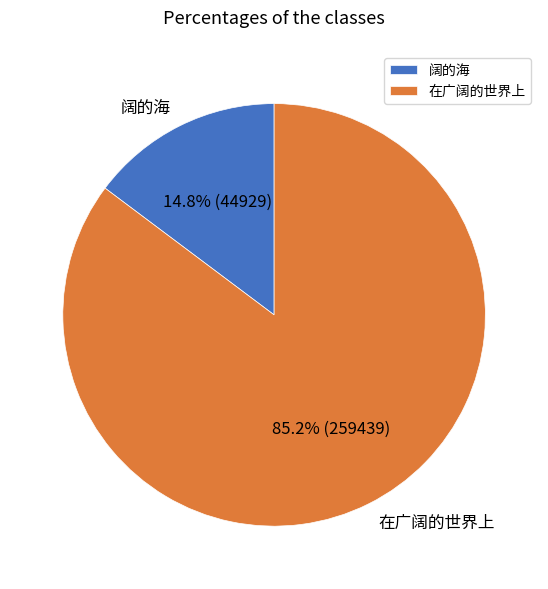

Between 在广阔的世界上 and 阔的海, which is larger?

在广阔的世界上